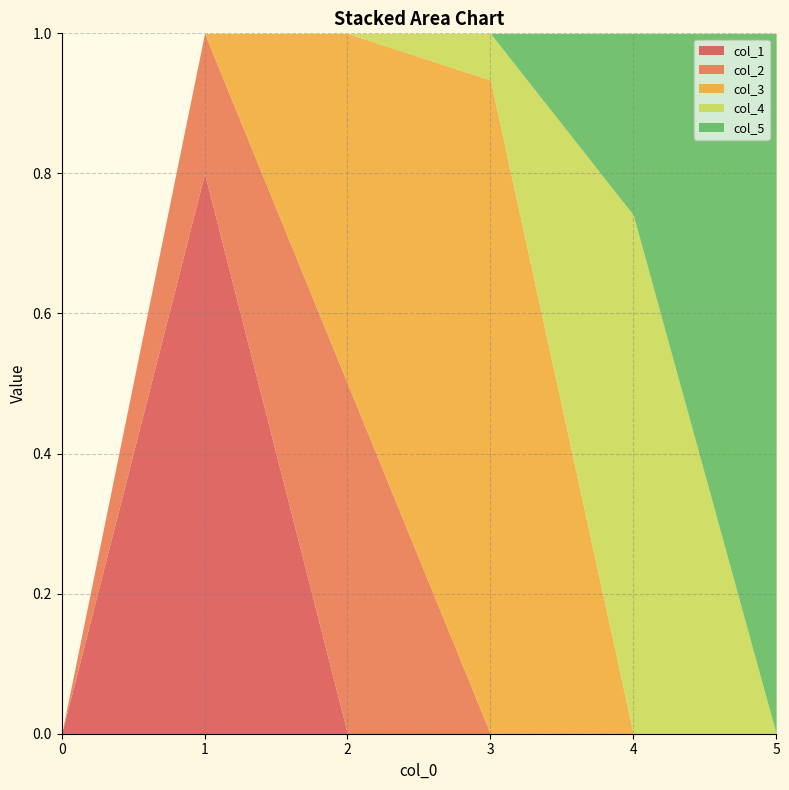

What is the average value of the col_1 series?

0.1